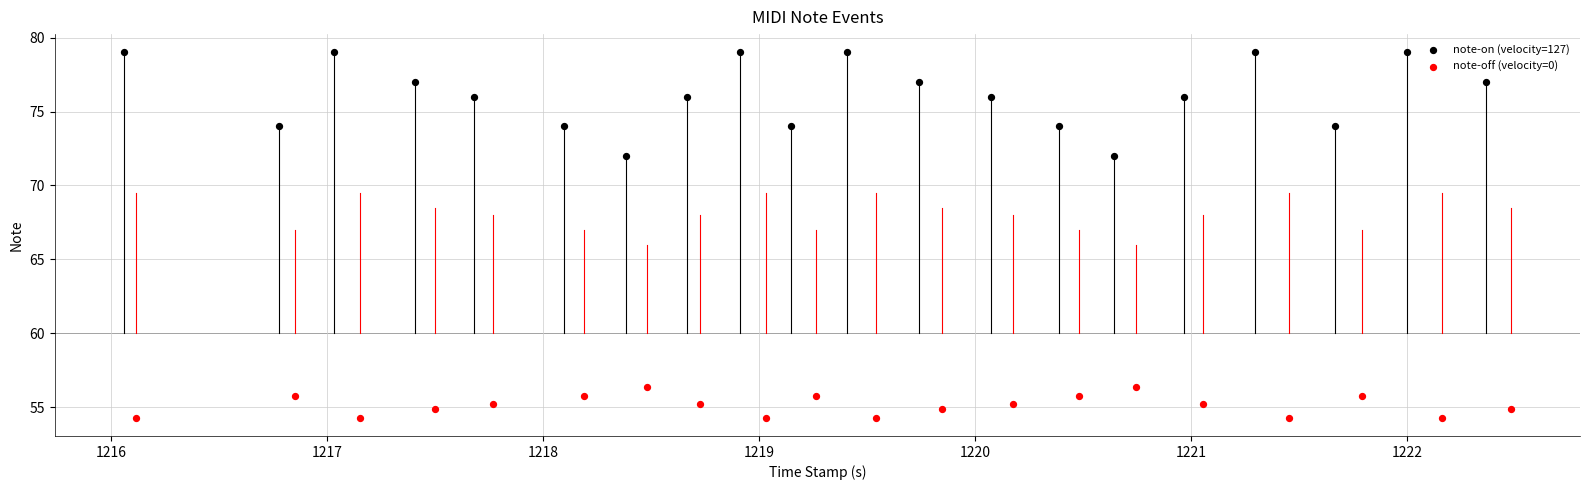

Which series reaches the minimum Y coordinate?

note-off (velocity=0)